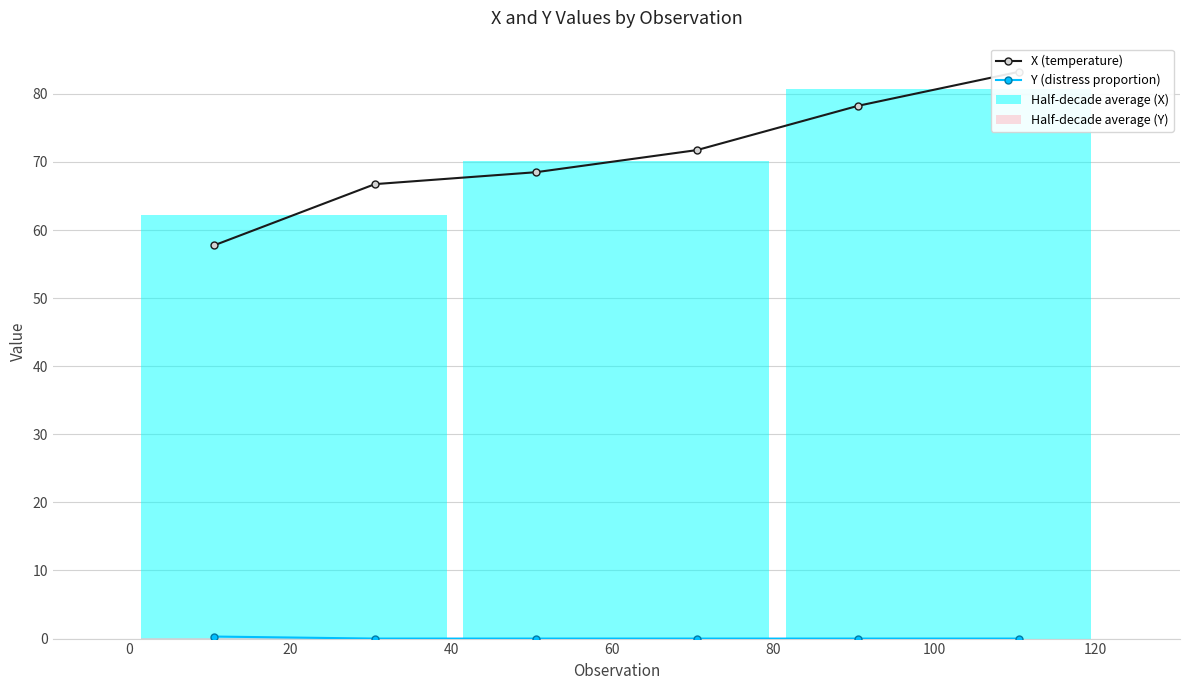

Between 20 and 40, which is larger?

40